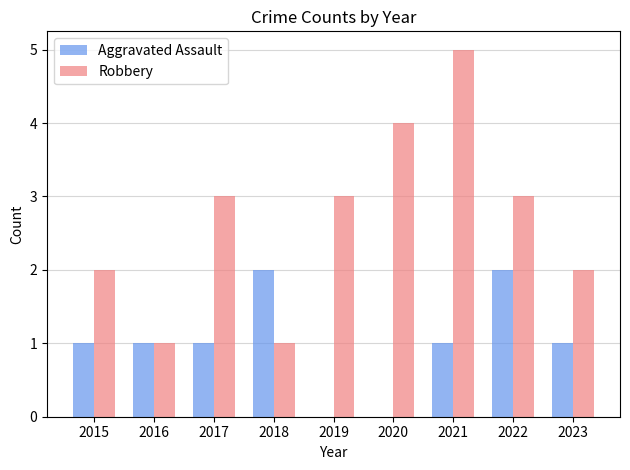

The Aggravated Assault series shows 1 at 2016. True or false?

True